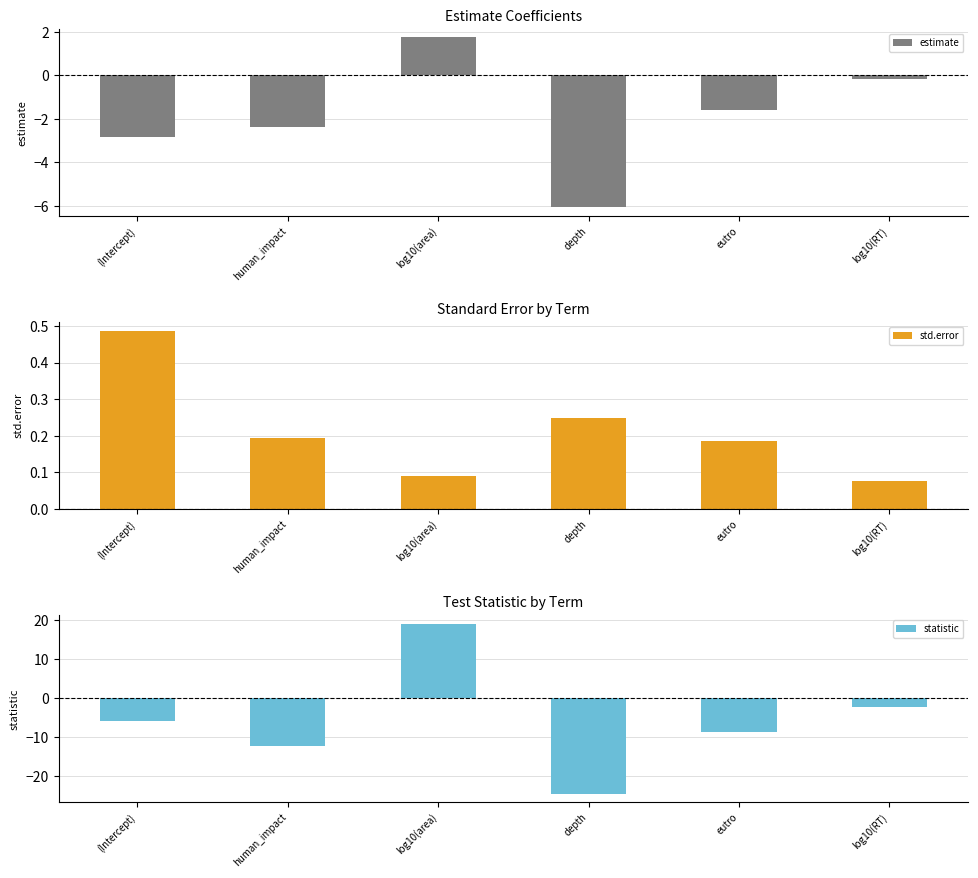

What is the value of the estimate bar at the 6th from the left?

-0.2